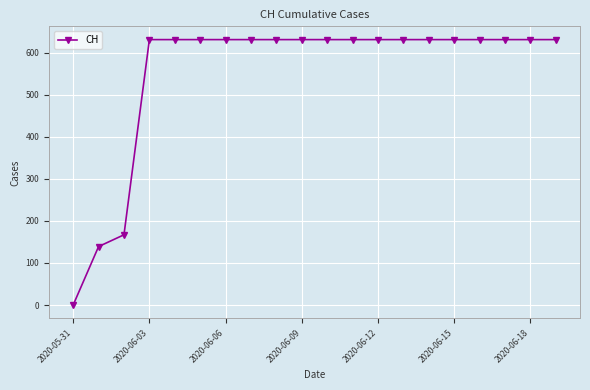

What is the maximum value shown in the chart?

631